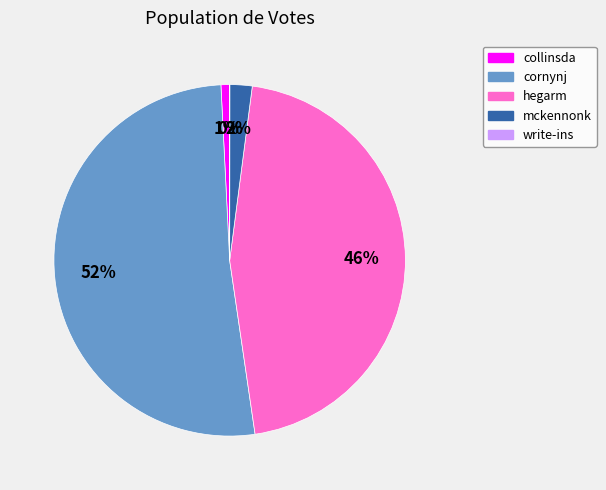

To the nearest percent, what is the combined percentage of hegarm and cornynj?

97%